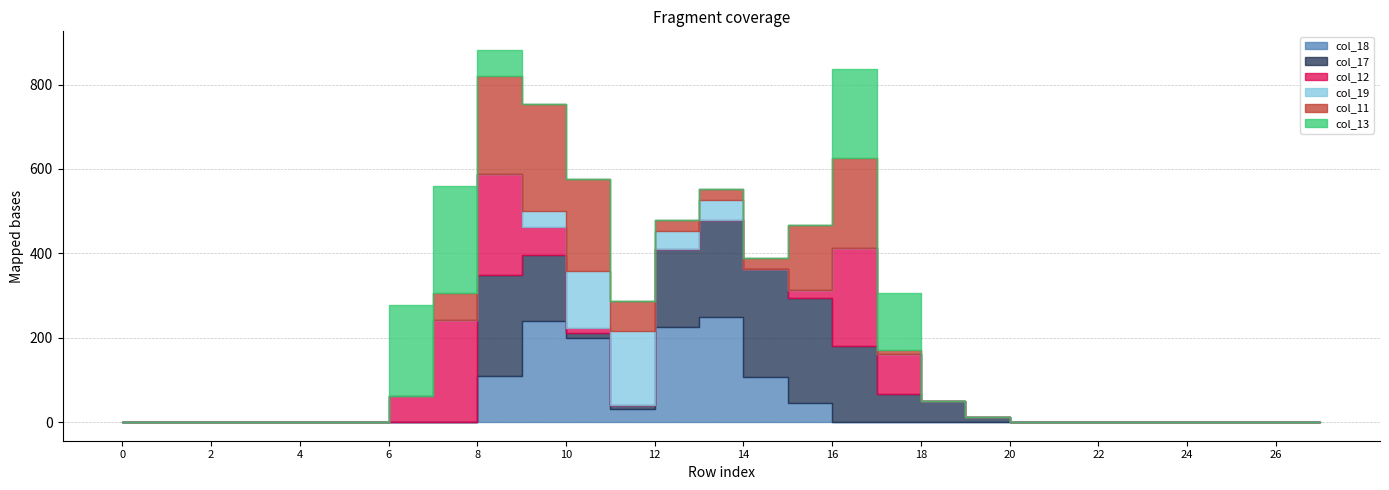

The value of col_18 at 21 is 0. True or false?

True